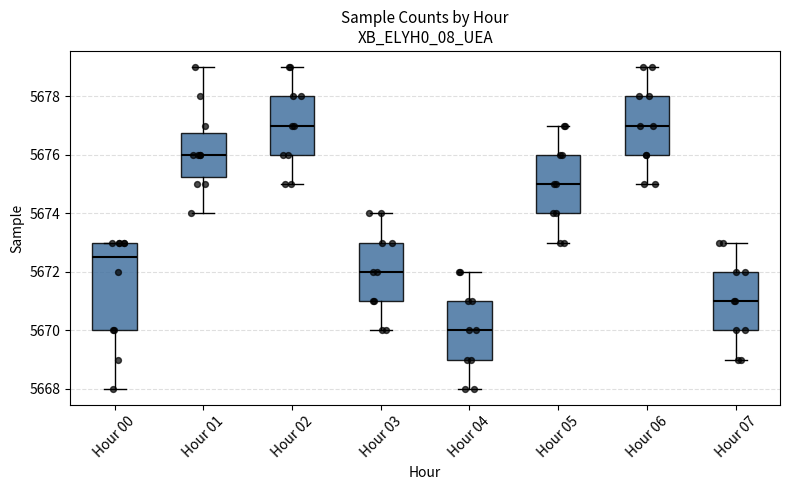

Which box is the tallest, from its lower edge to its upper edge?

Hour 00